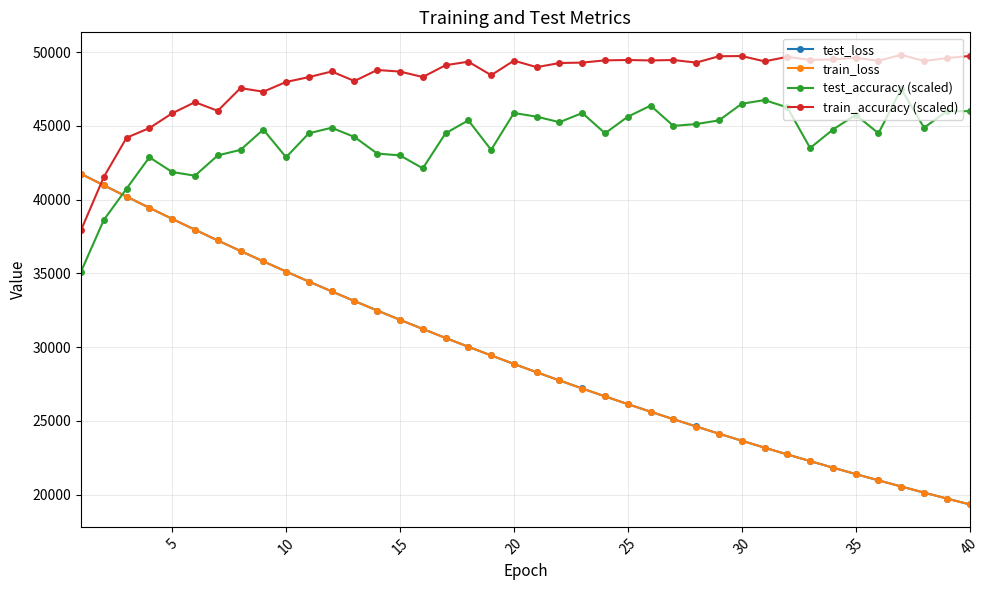

What is the minimum value shown in the chart?

19347.5